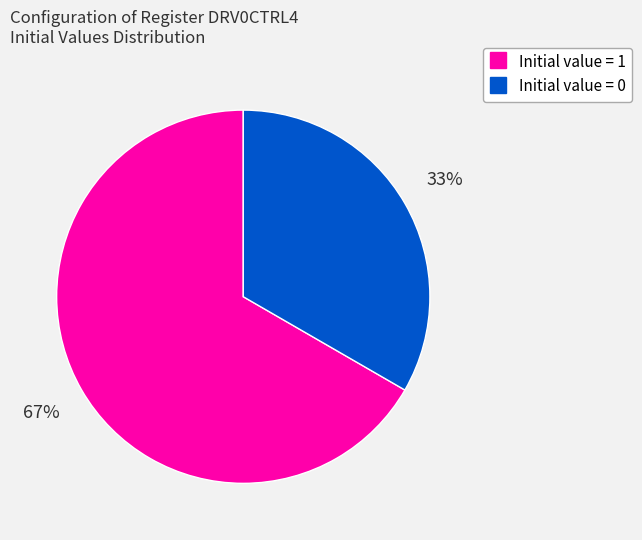

To the nearest percent, what is the average slice percentage?

50%